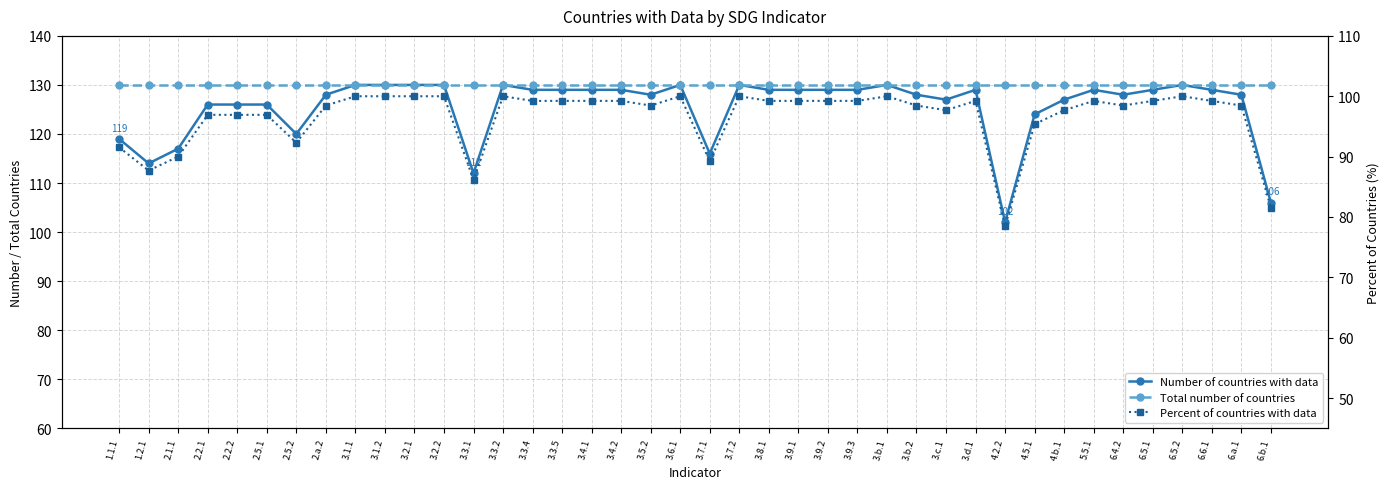

True or false: Total number of countries and Number of countries with data cross at least once.

False